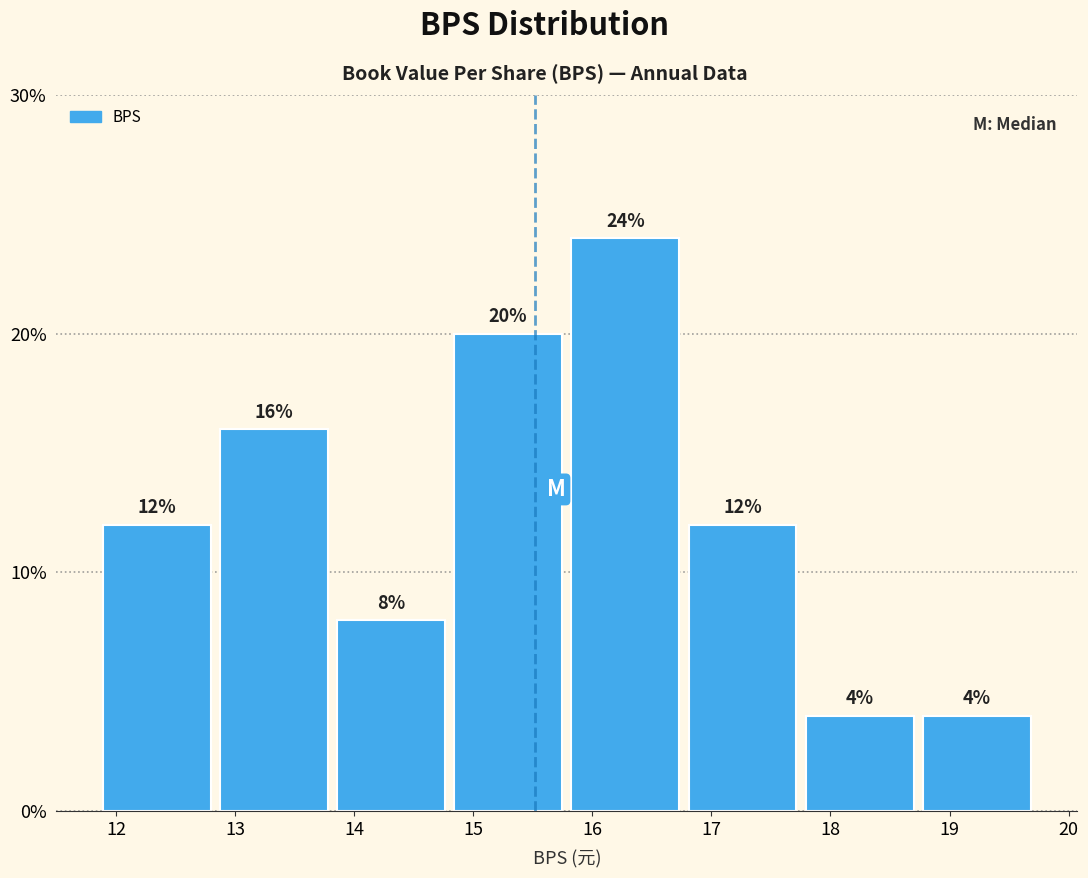

What is the height of the bar covering 18.8 to 19.8 on the x-axis? The bar edges are not printed on the chart, so give them approximately, as read against the axis.

4